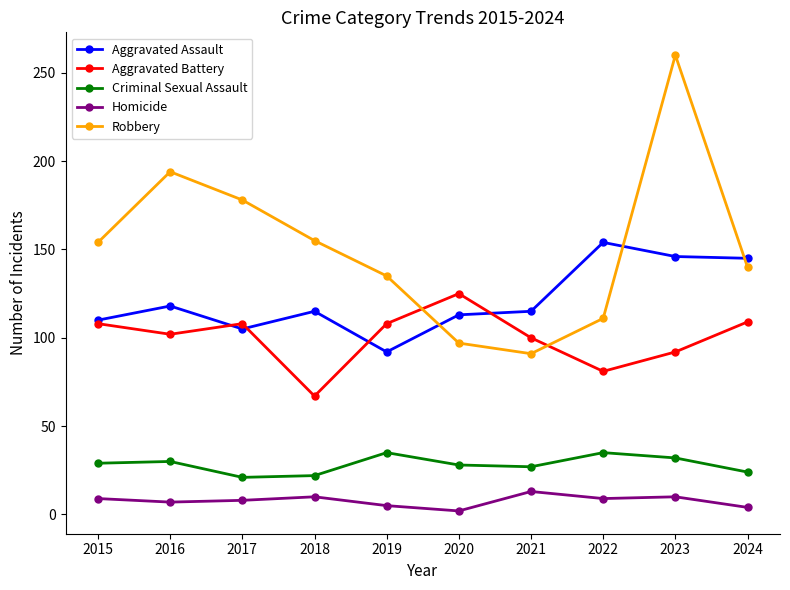

The value of Criminal Sexual Assault at 2023 is 32. True or false?

True